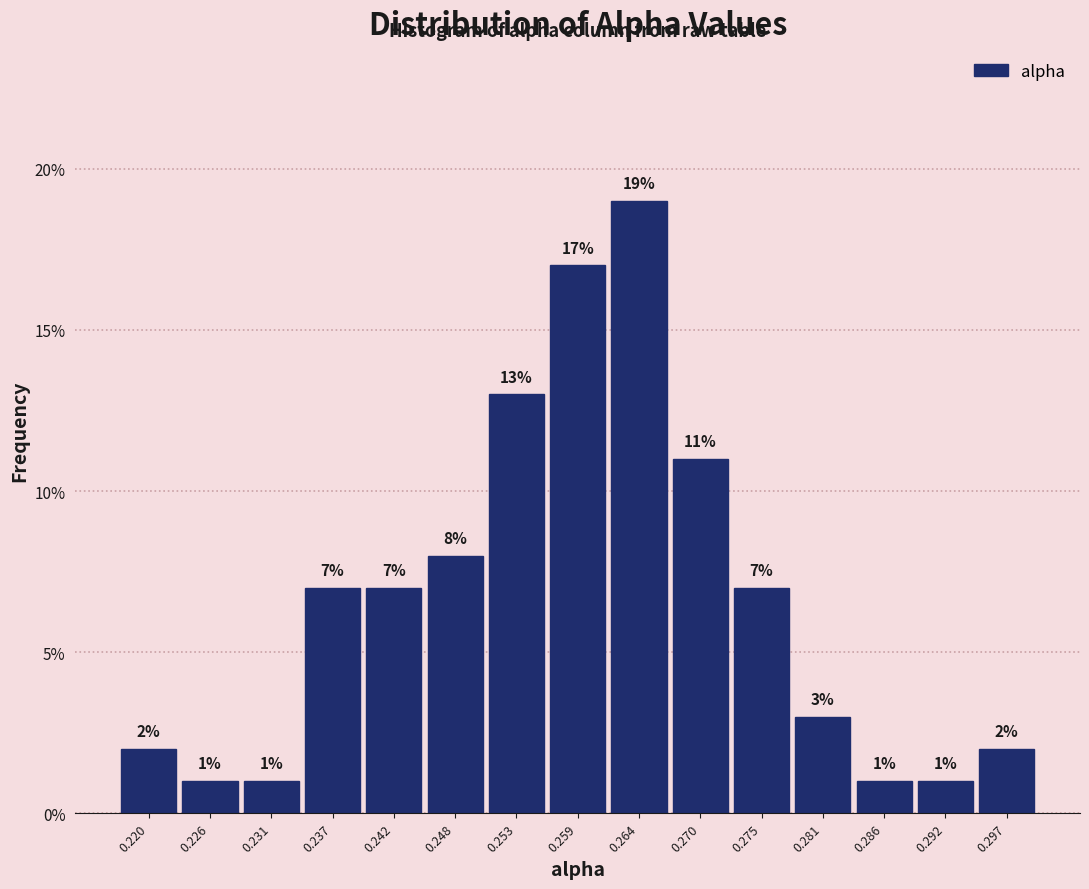

How tall is the bar that spans 0.223 to 0.229 on the x-axis? The bar edges are not printed on the chart, so give them approximately, as read against the axis.

1